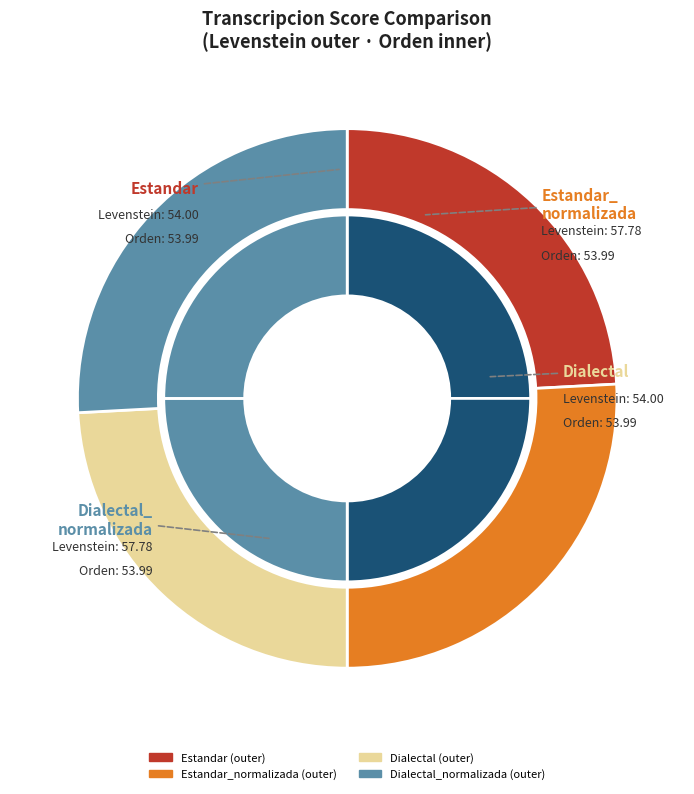

Does Dialectal_normalizada represent more than half of the total?

No